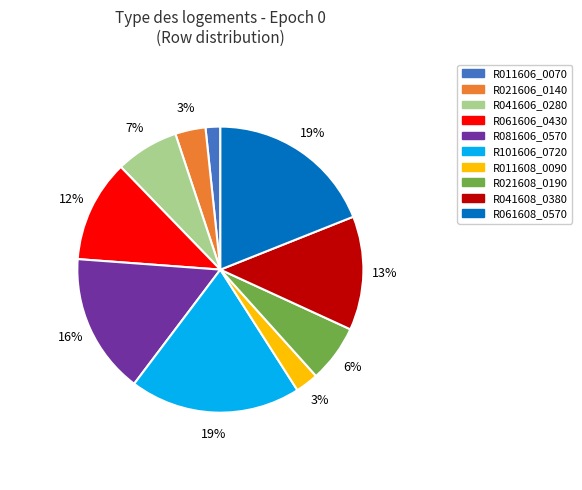

Which category has the smallest portion of the pie?

R011606_0070